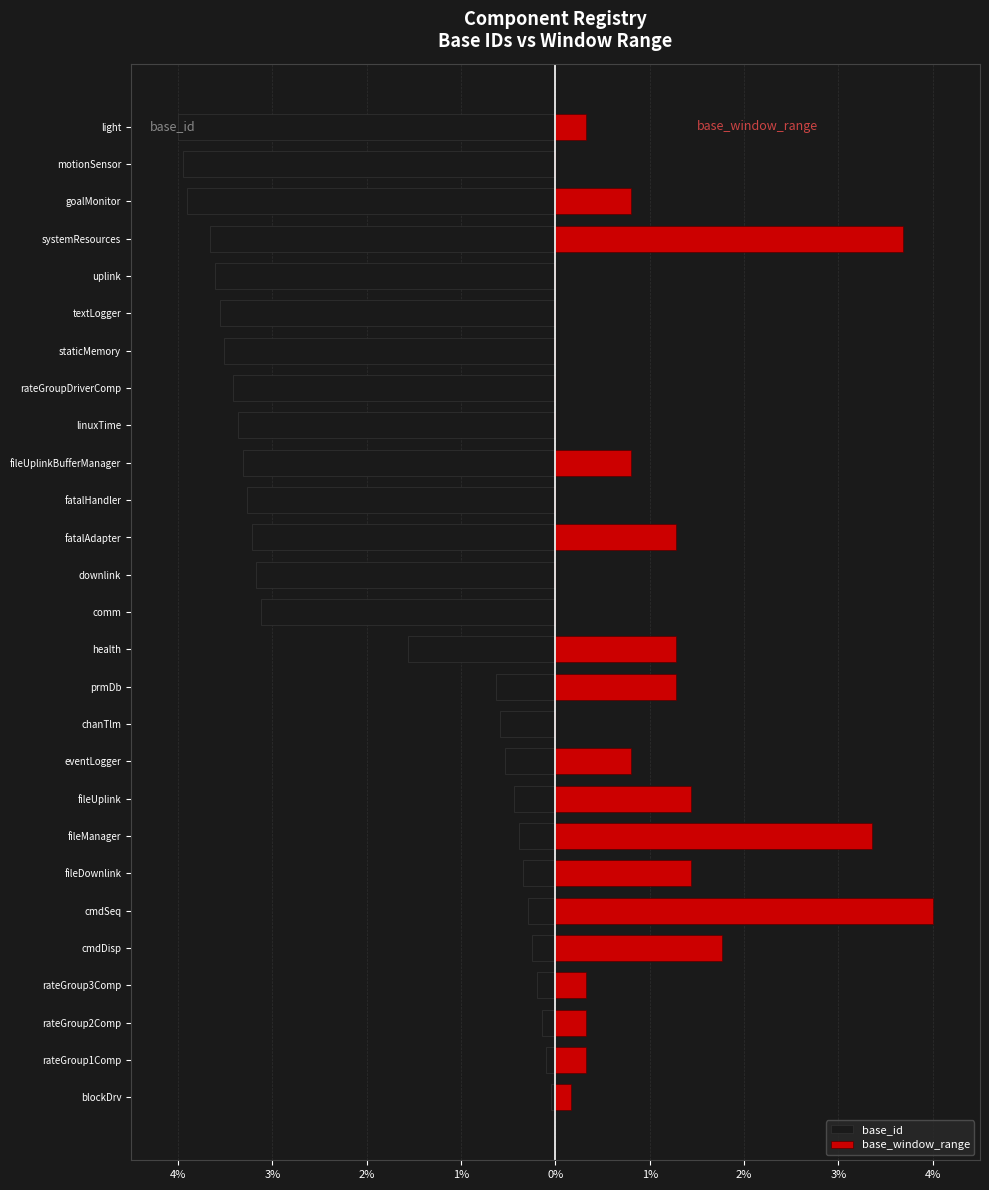

Which series has the widest spread of values?

base_window_range